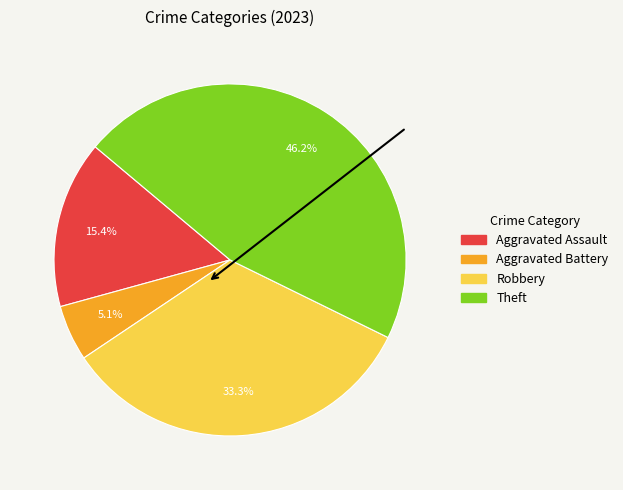

Does any single category account for the majority?

No